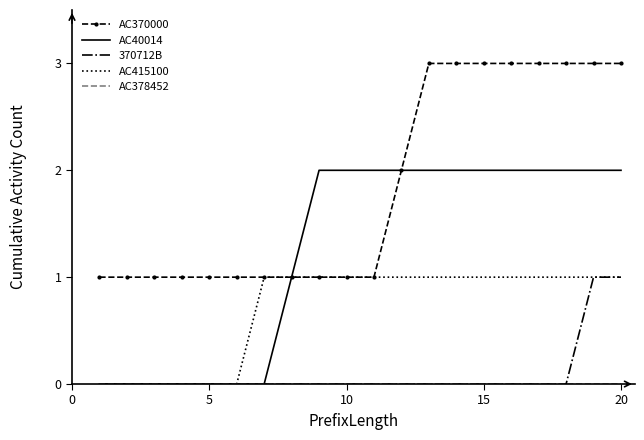

What is the greatest value displayed?

3